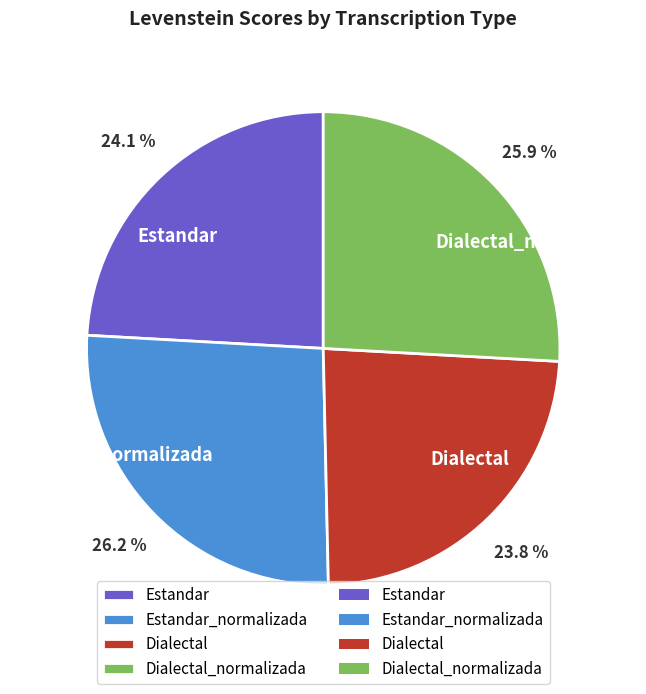

Is there a majority slice in this chart?

No